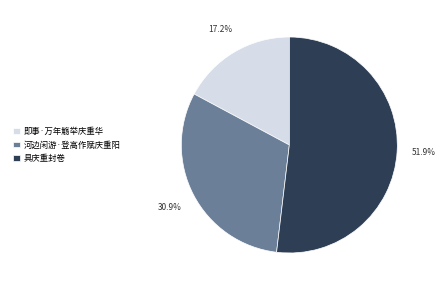

How many segments does this pie chart have?

3